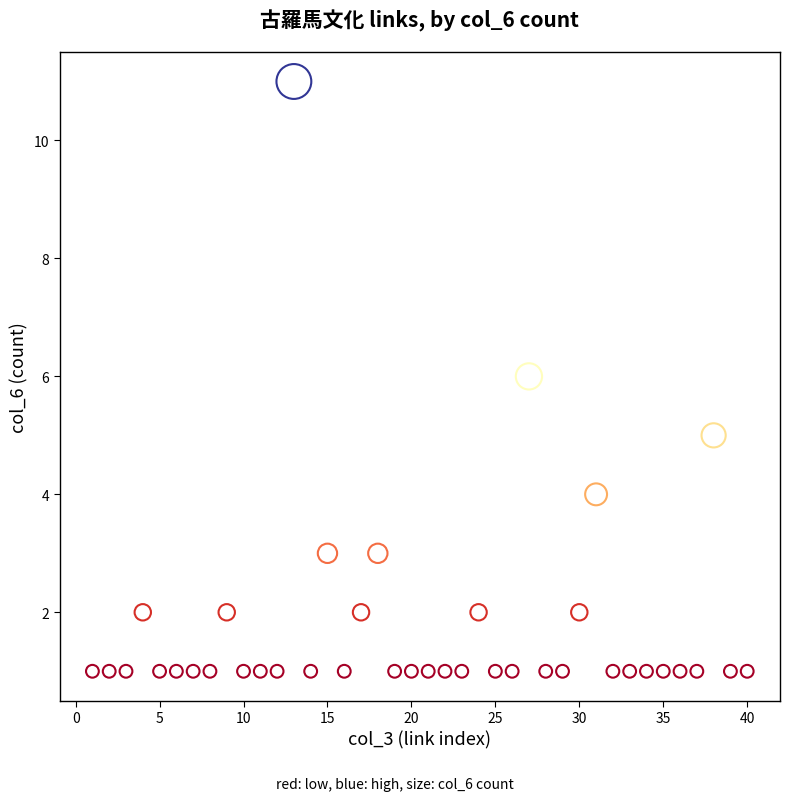

What is the range of X values (max minus min)?

39